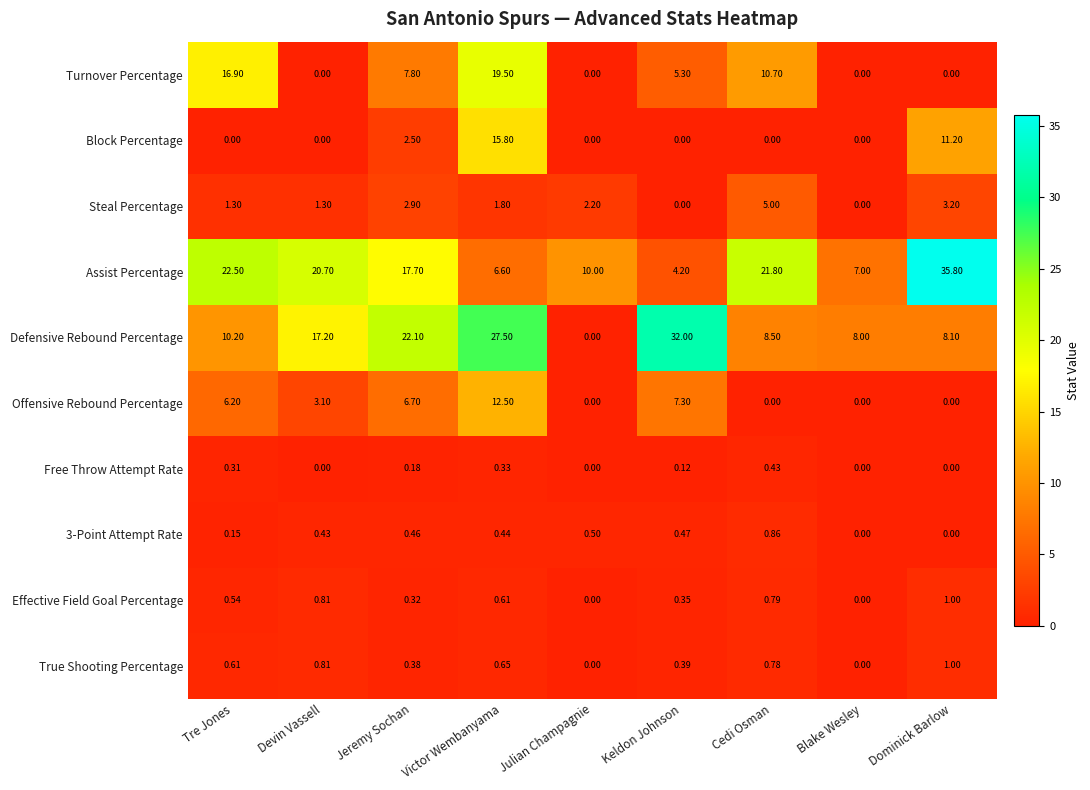

What is the total value across all series at Tre Jones?

58.7